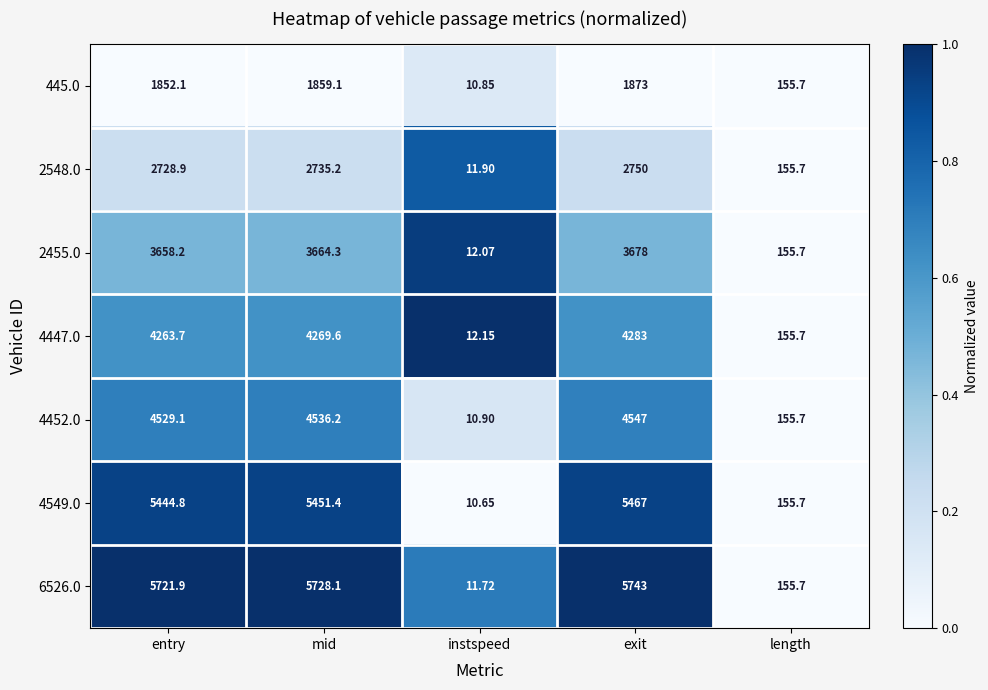

Between instspeed and length, which series saw the biggest shift?

4549.0